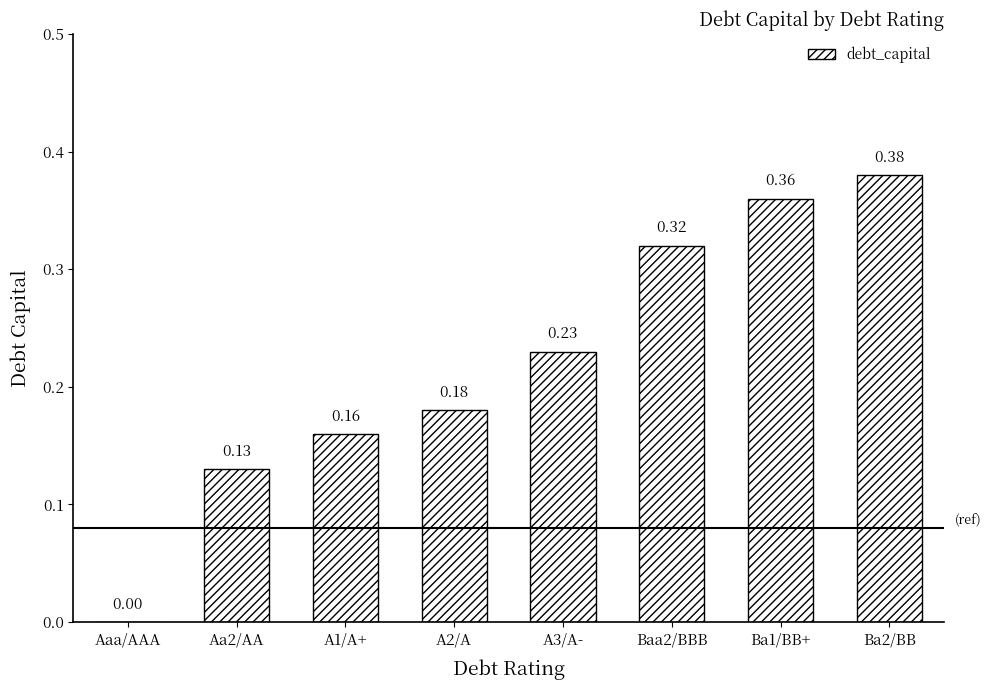

What is the sum of the values at A3/A- and Ba1/BB+?

0.6